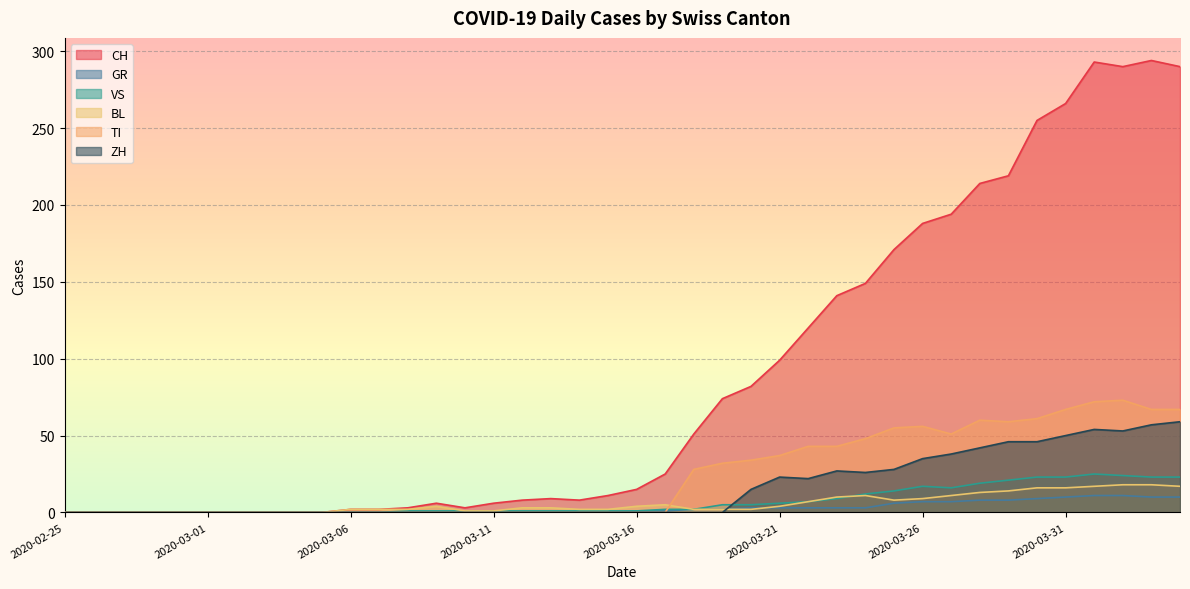

What position from the right is 2020-03-29?

7